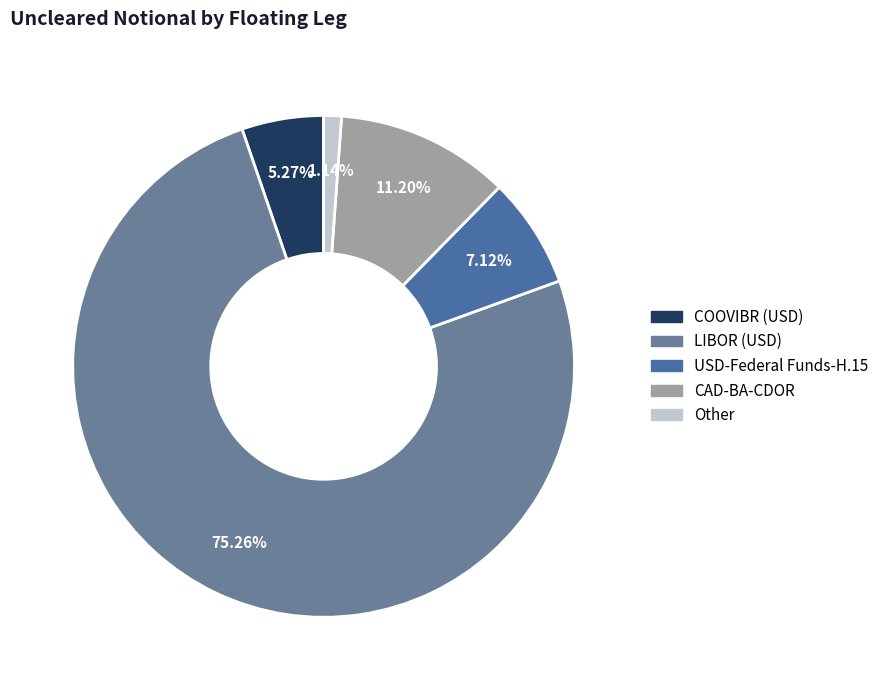

Count the number of slices in the pie.

5